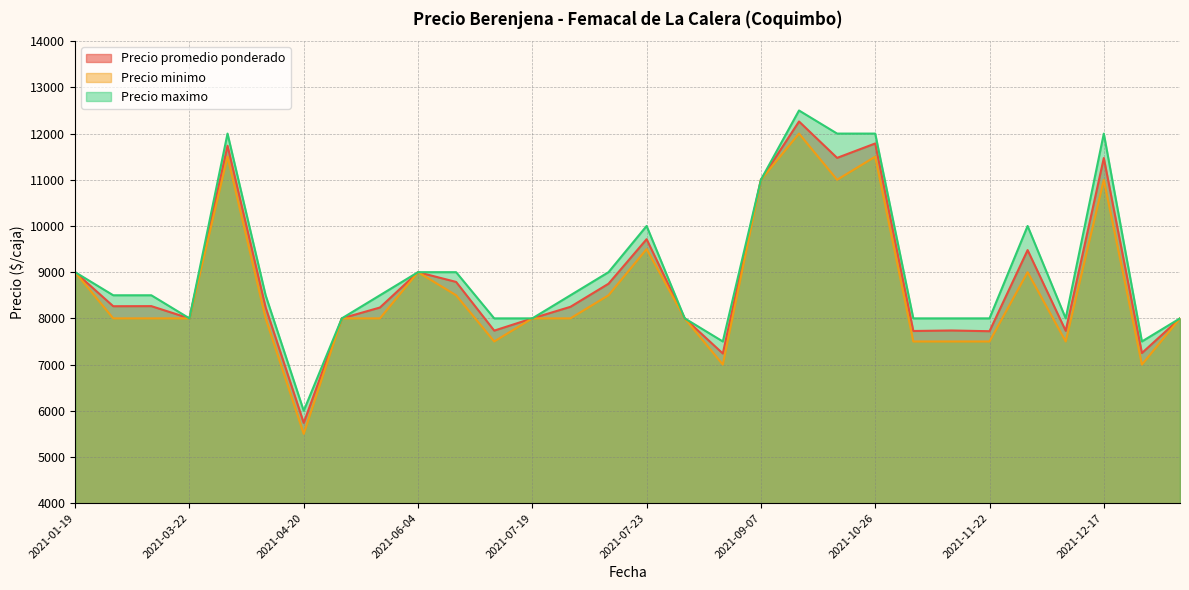

What is the approximate value of Precio maximo at 2021-07-19?

8000